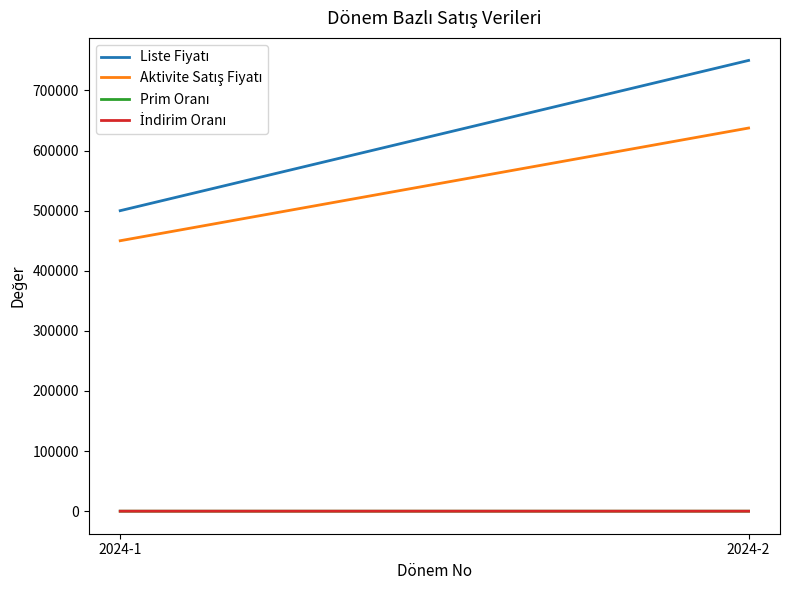

At which label does Aktivite Satış Fiyatı reach its minimum?

2024-1